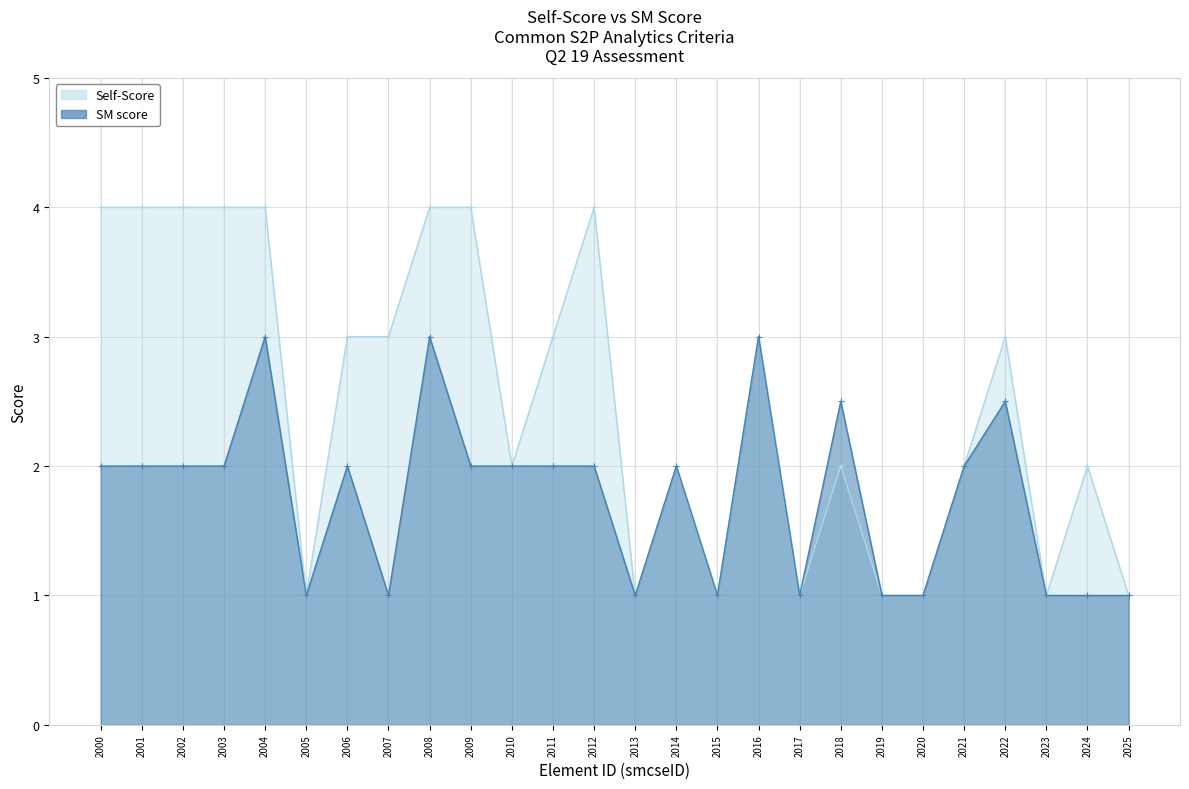

Which series has the largest total across all categories?

Self-Score